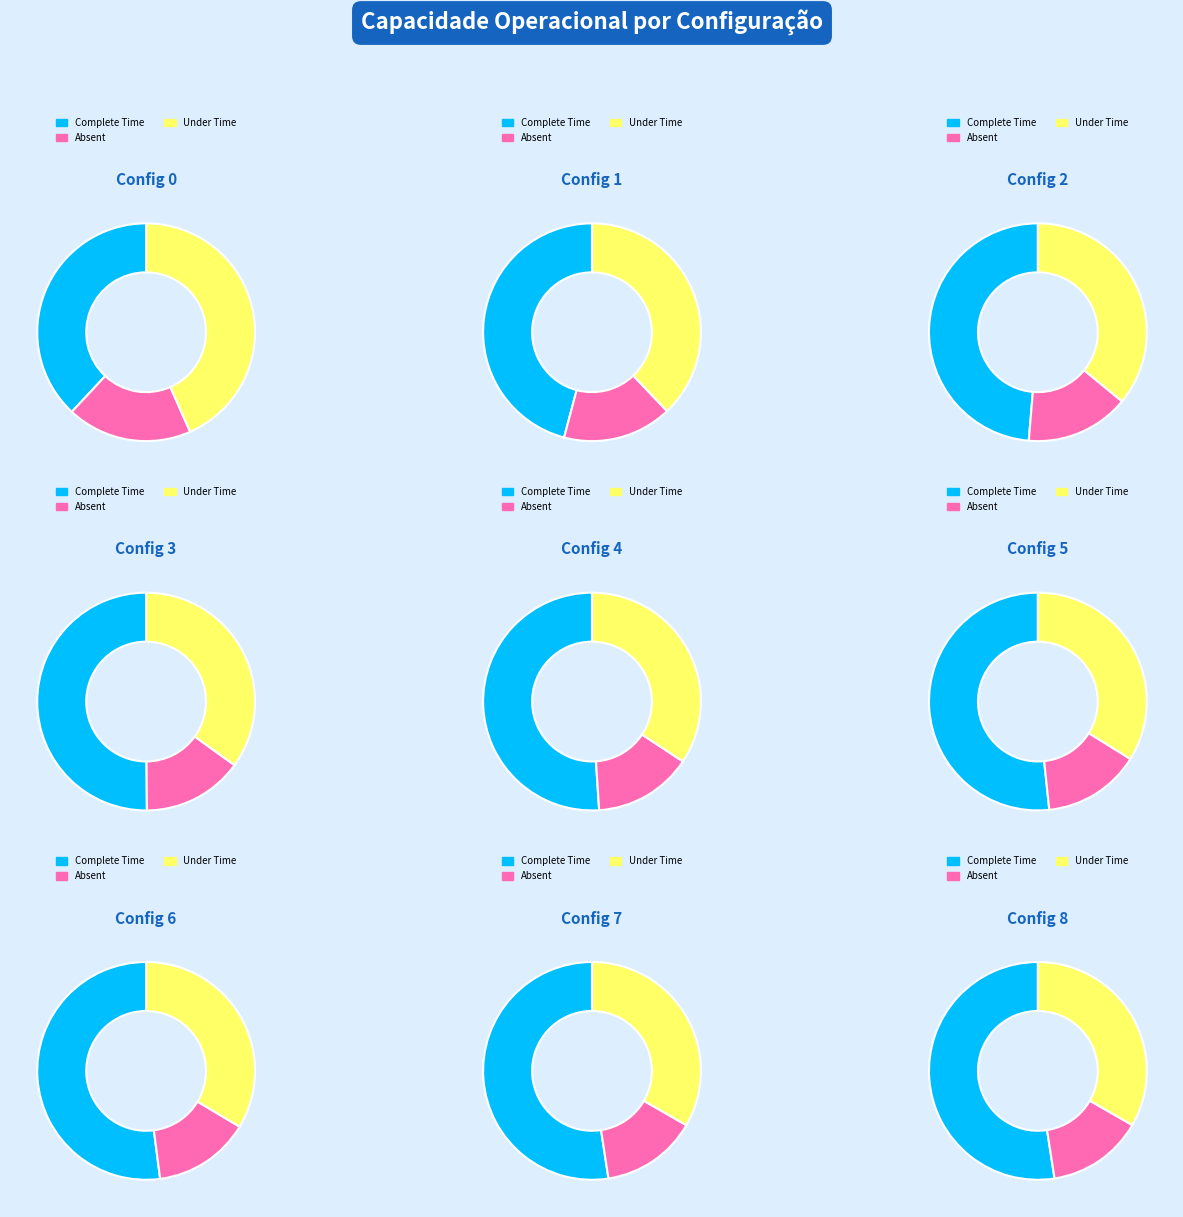

Does 3 account for over 50% of the chart?

No